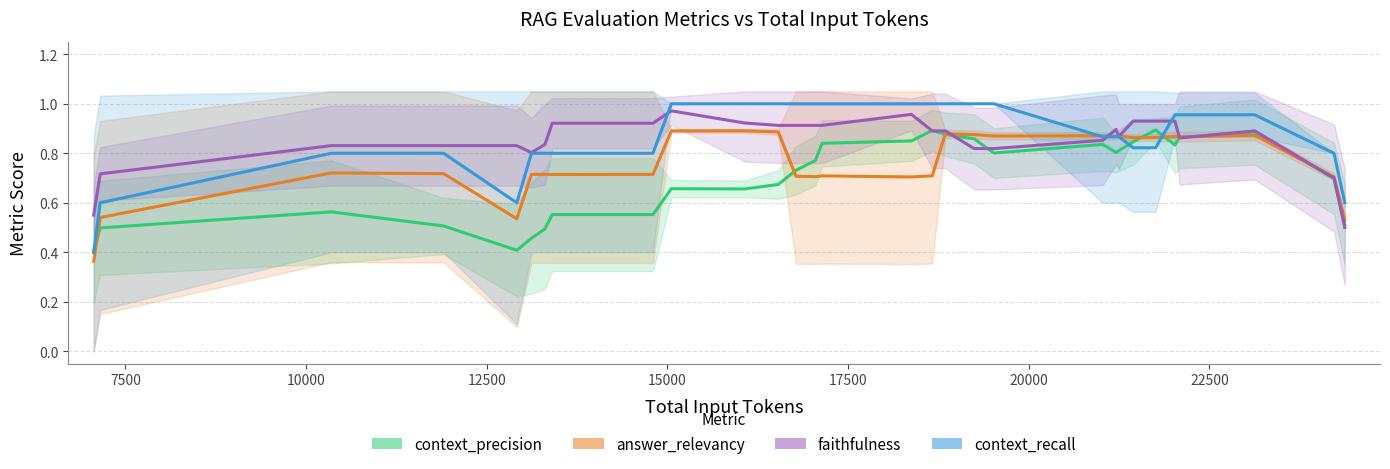

Is the value of answer_relevancy at 24 greater than the value of faithfulness at 27?

No